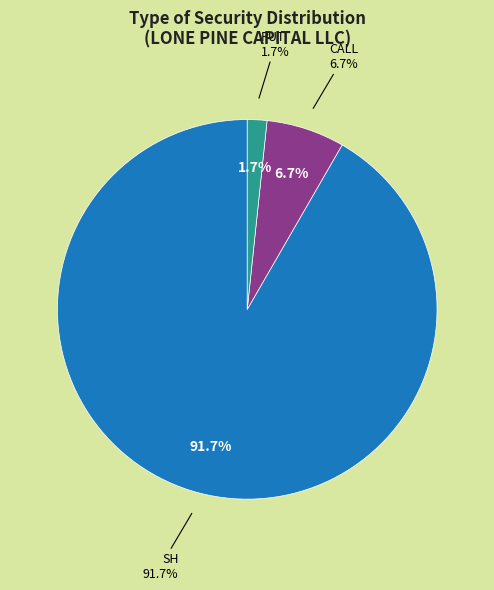

True or false: CALL accounts for 1% of the total.

False